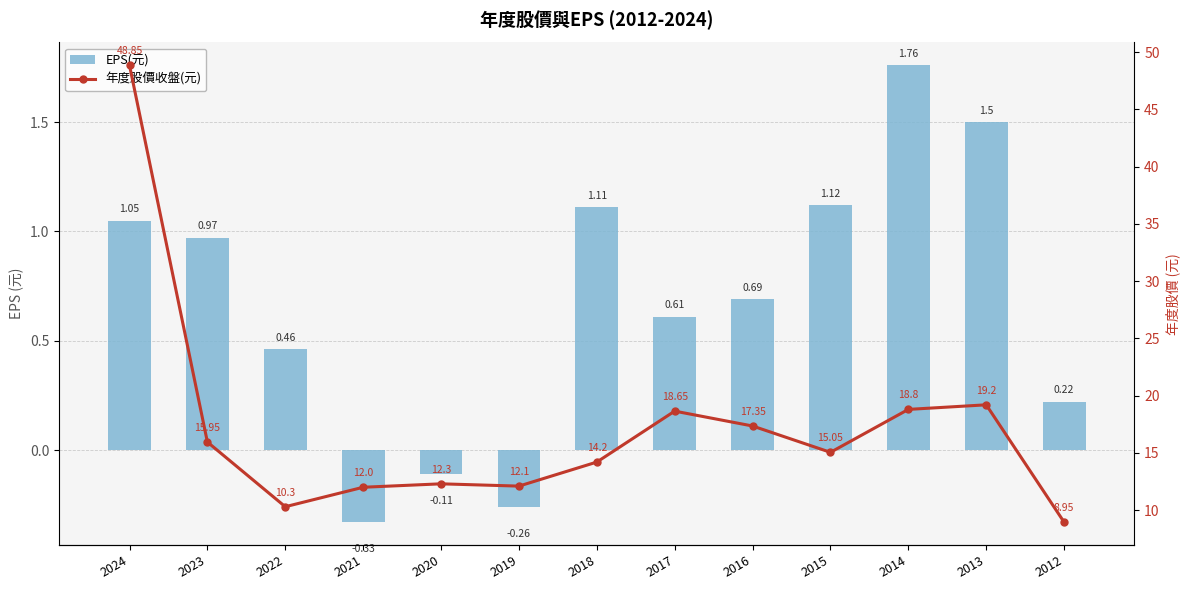

Does the chart contain stacked bars?

No